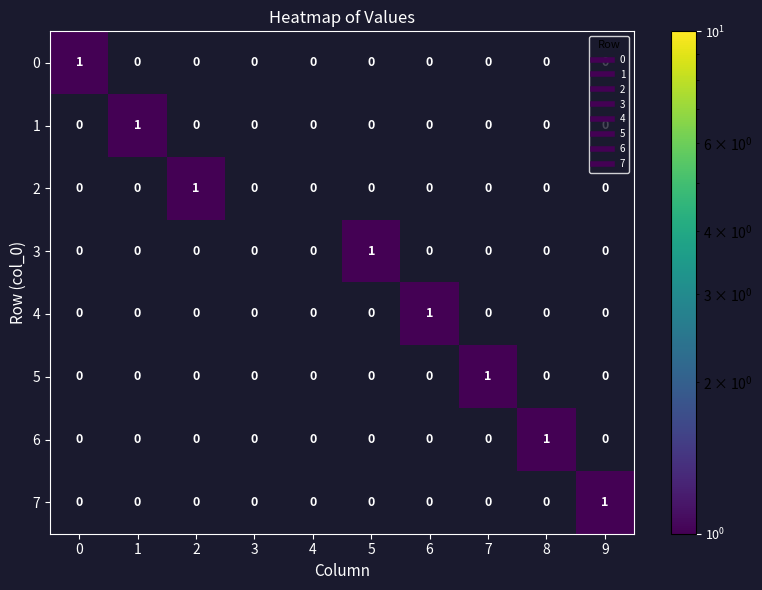

The 2 series shows -1 at 1. True or false?

False